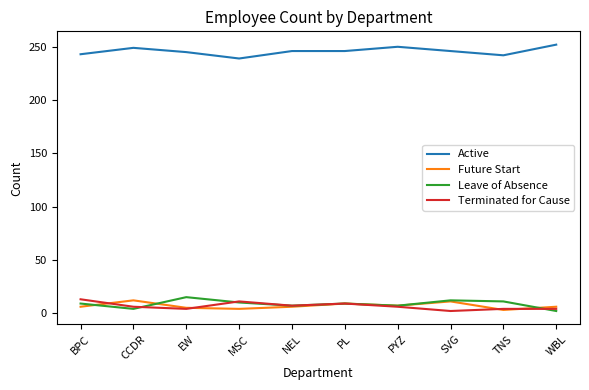

What is the approximate value of Active at MSC?

239